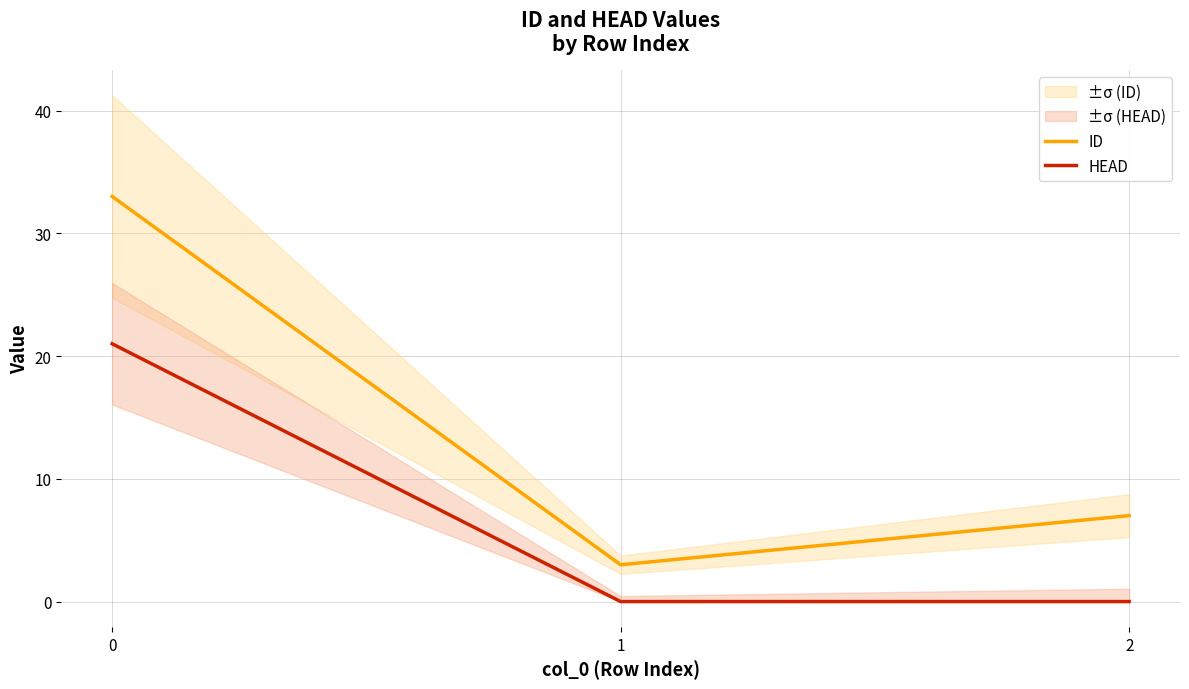

What is the approximate value of ID at 1?

3